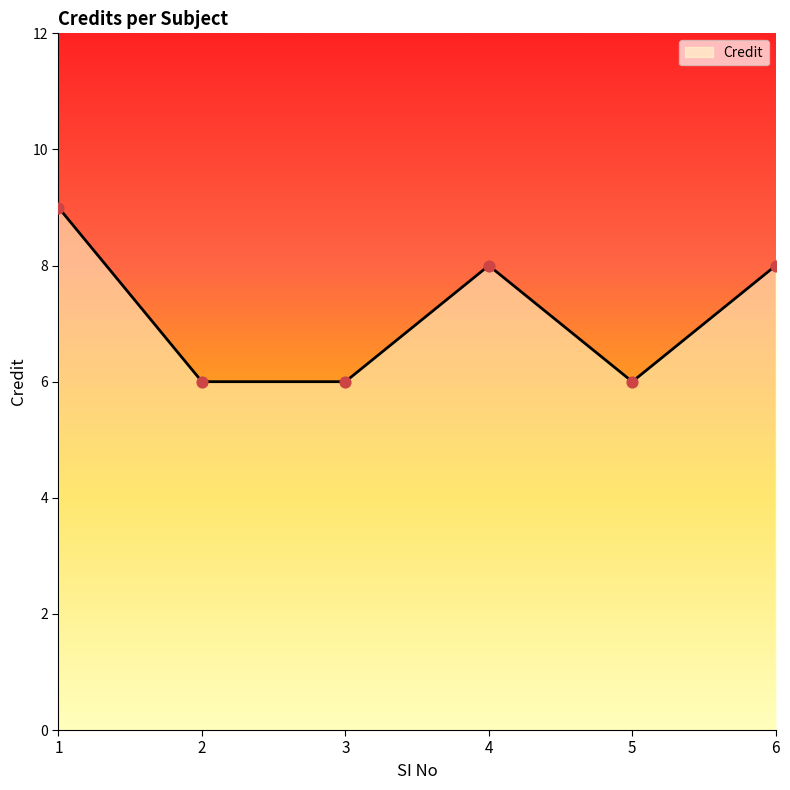

Approximately how many times larger is the value at 3 compared to 1?

0.7